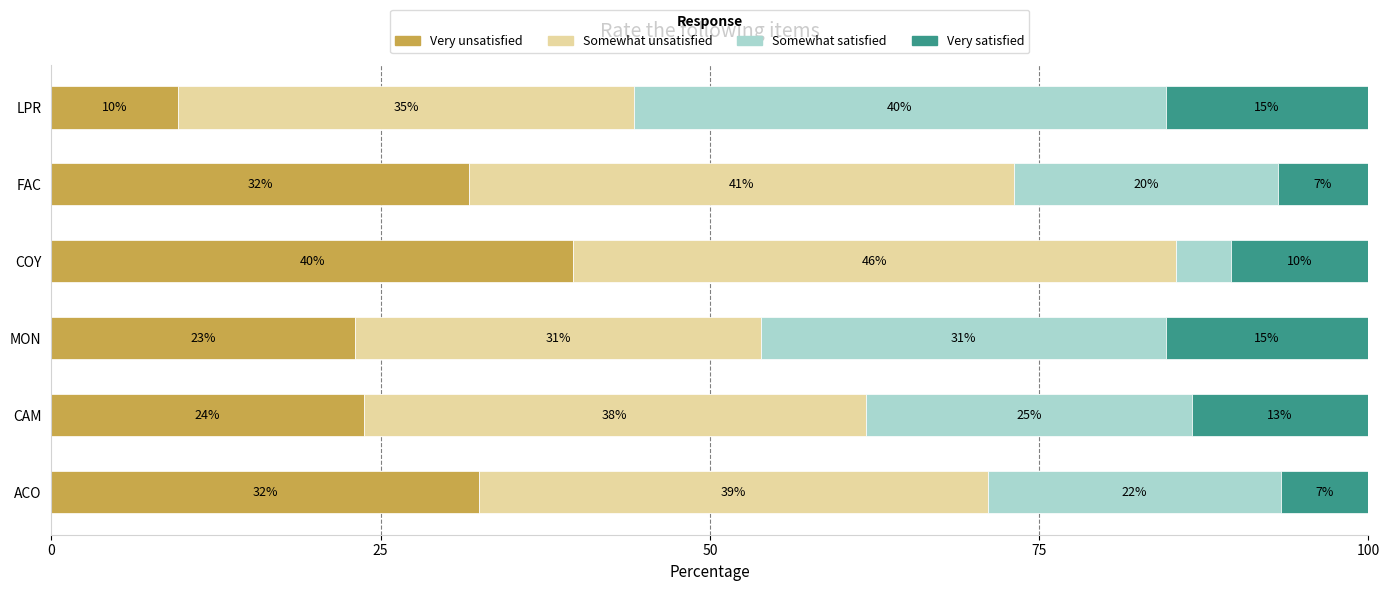

What are all the series names shown in the legend?

Very unsatisfied, Somewhat unsatisfied, Somewhat satisfied, Very satisfied